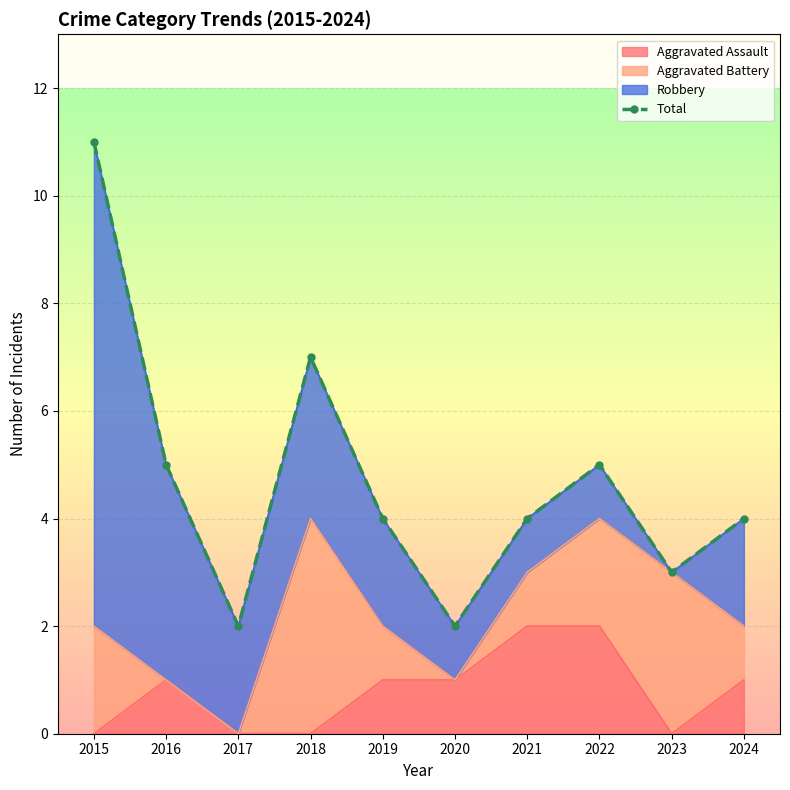

At which category does the data reach its first local peak?

2018